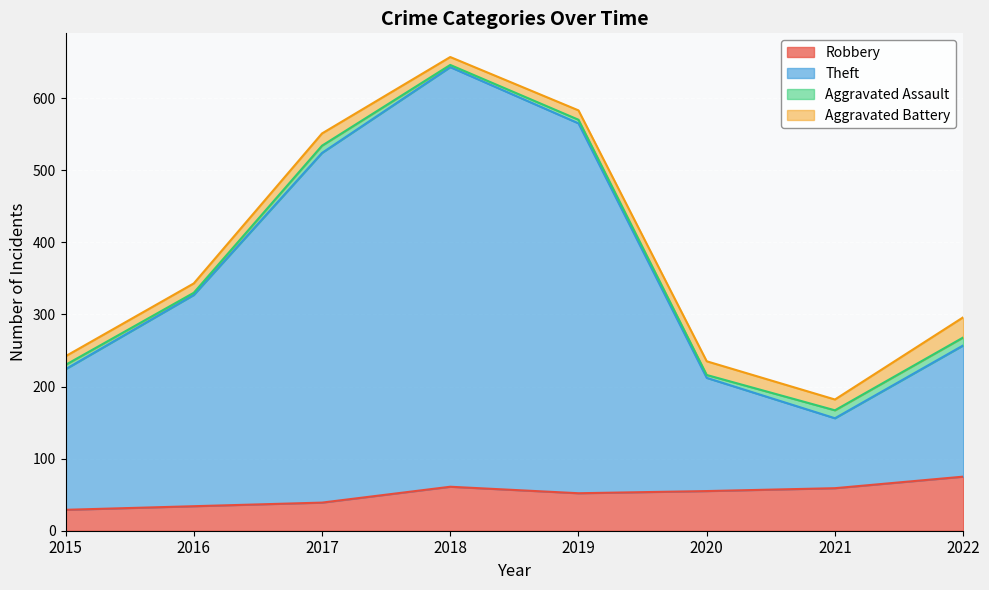

What is the difference between the Robbery values at 2017 and 2018?

22